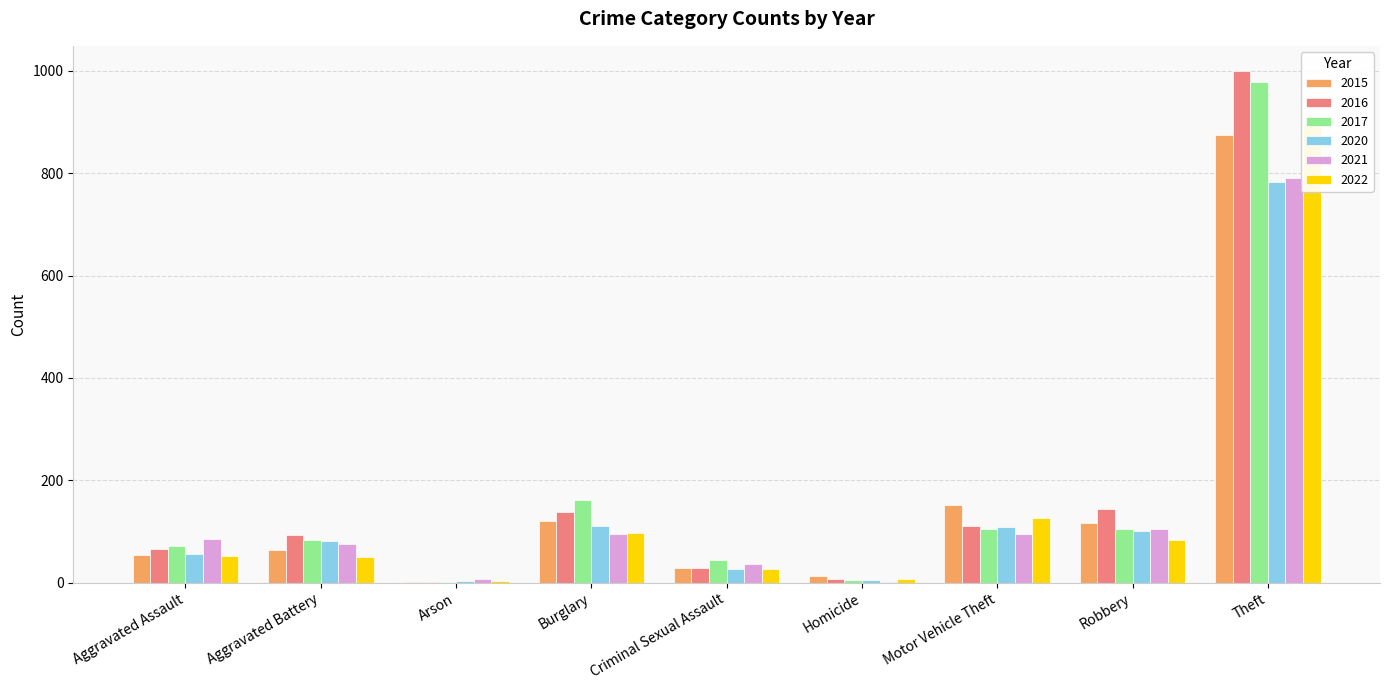

At which label is 2016 closest to 500?

Robbery